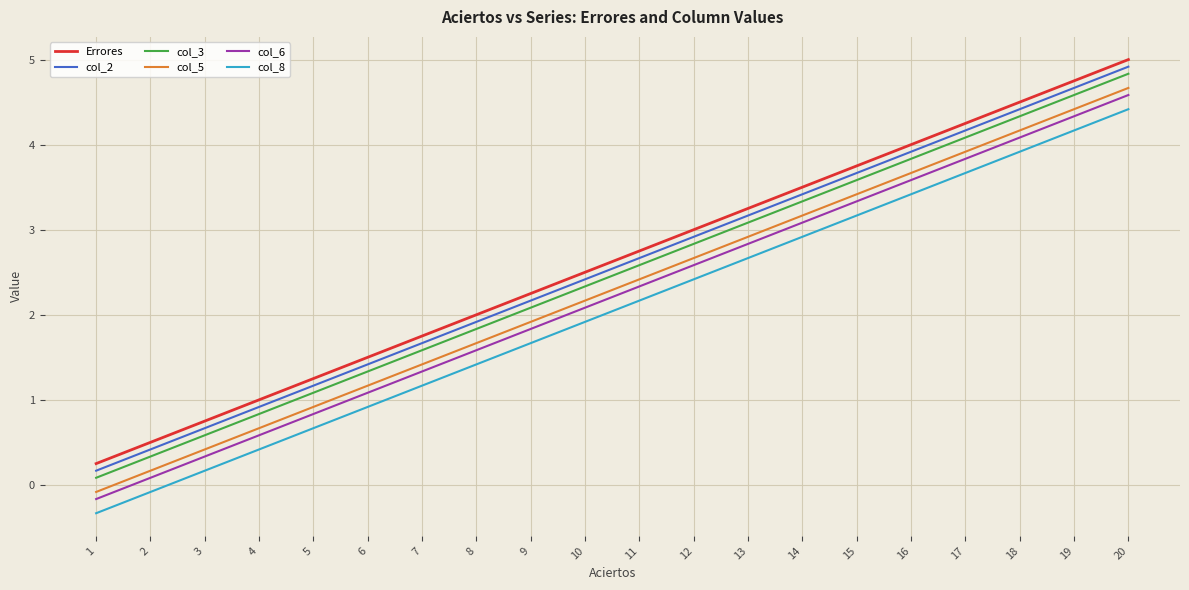

What is the sum of the col_6 values at 8 and 11?

3.9